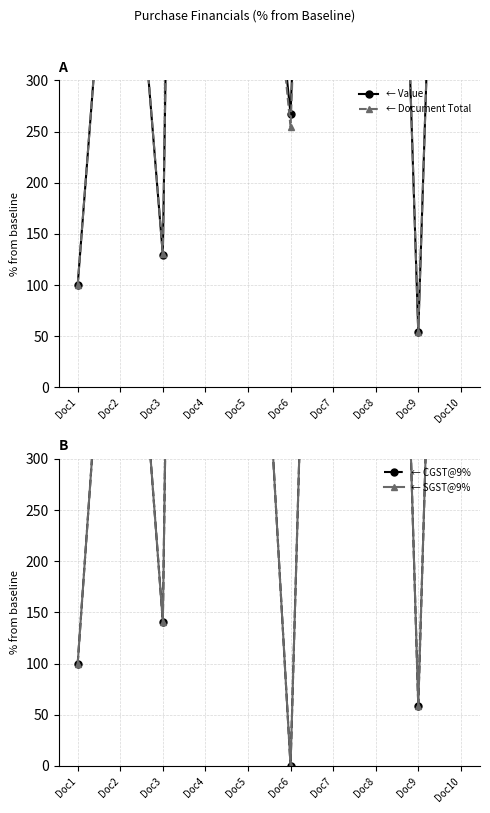

True or false: Value and Document Total cross at least once.

True